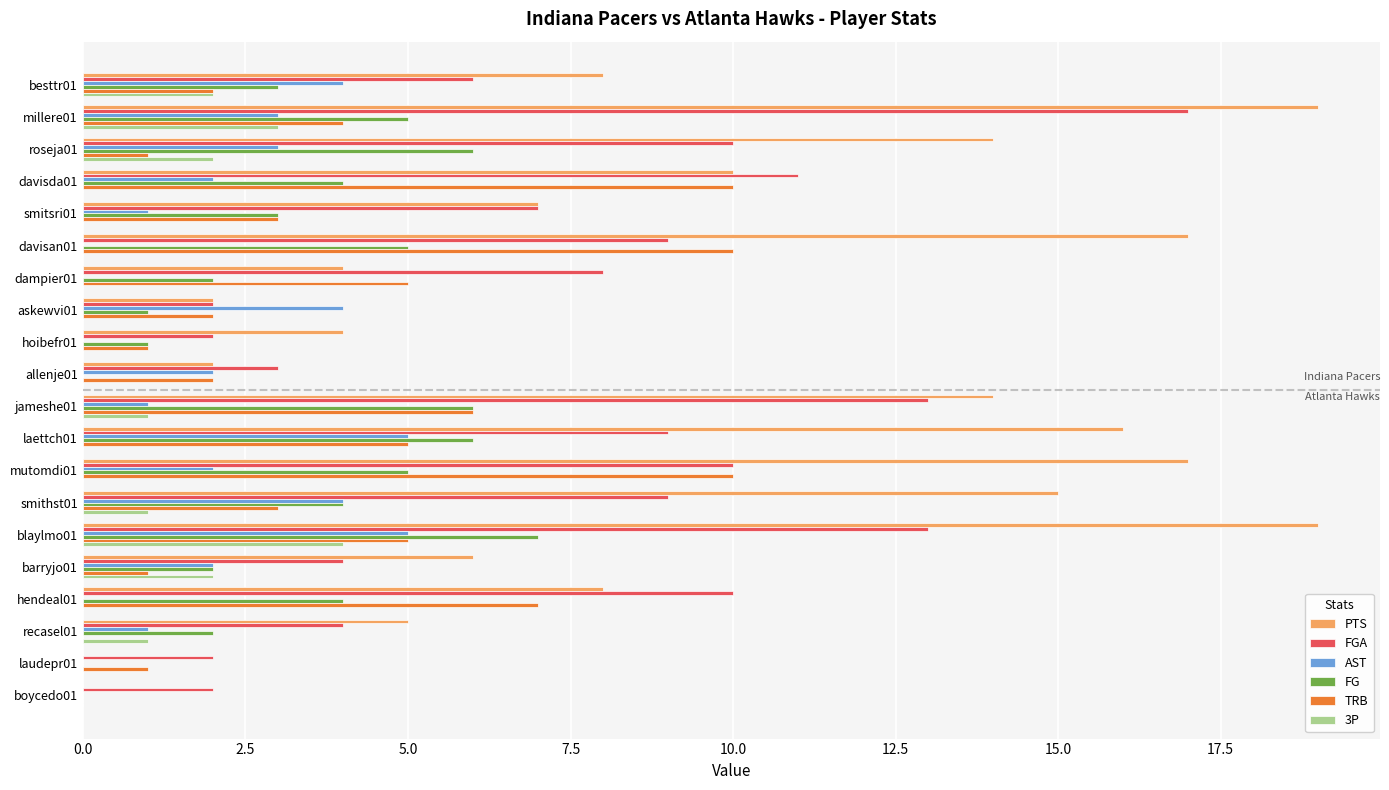

What is the average value of the TRB series?

4